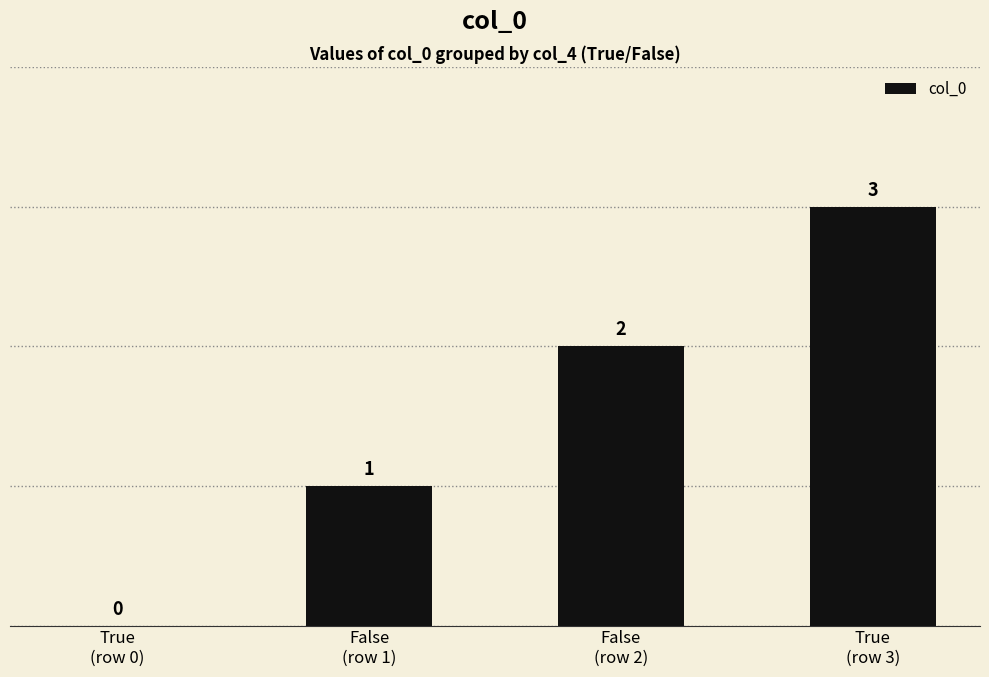

What is the sum of all values?

6